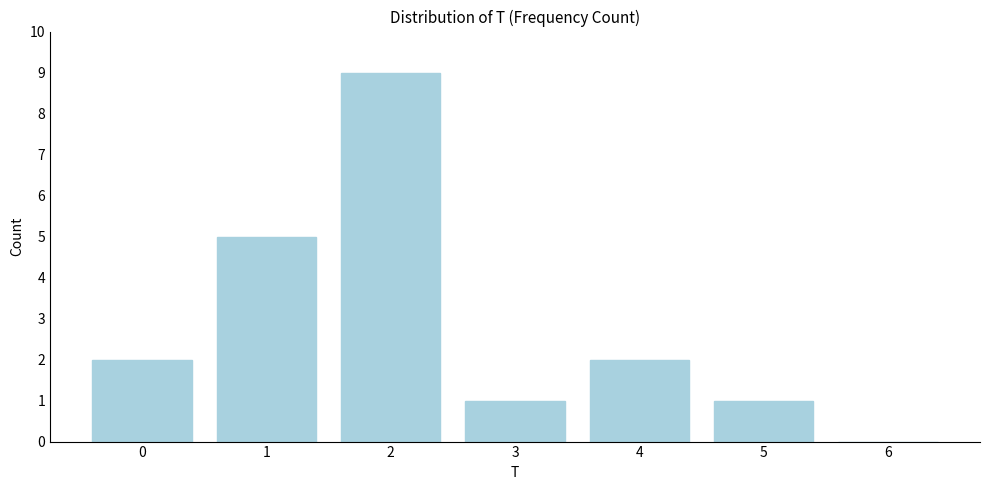

Reading right to left, list all the values displayed in this chart.

6=0	5=1	4=2	3=1	2=9	1=5	0=2